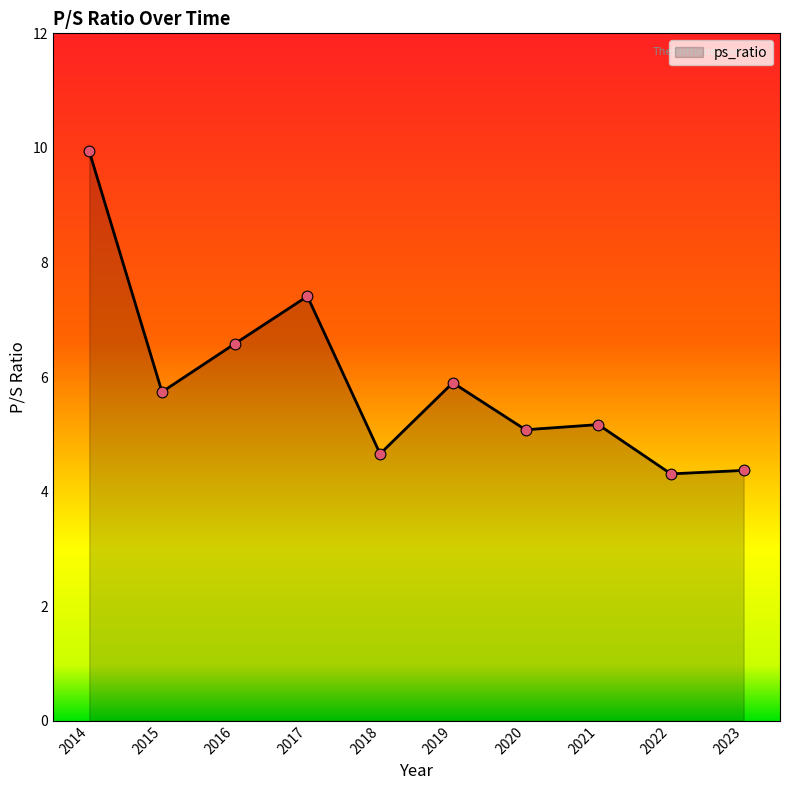

What is the change in value from 2016 to 2023?

-2.2